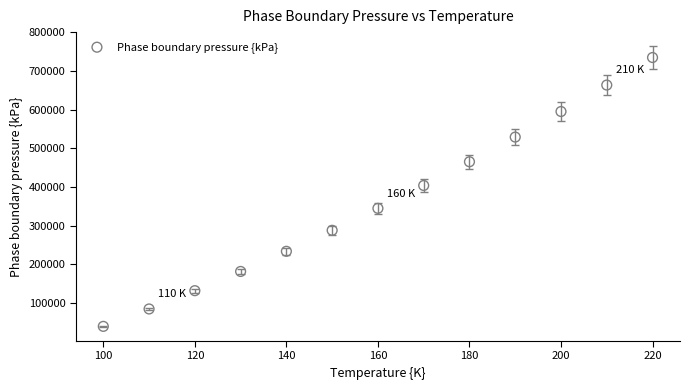

What is the range of X values (max minus min)?

120